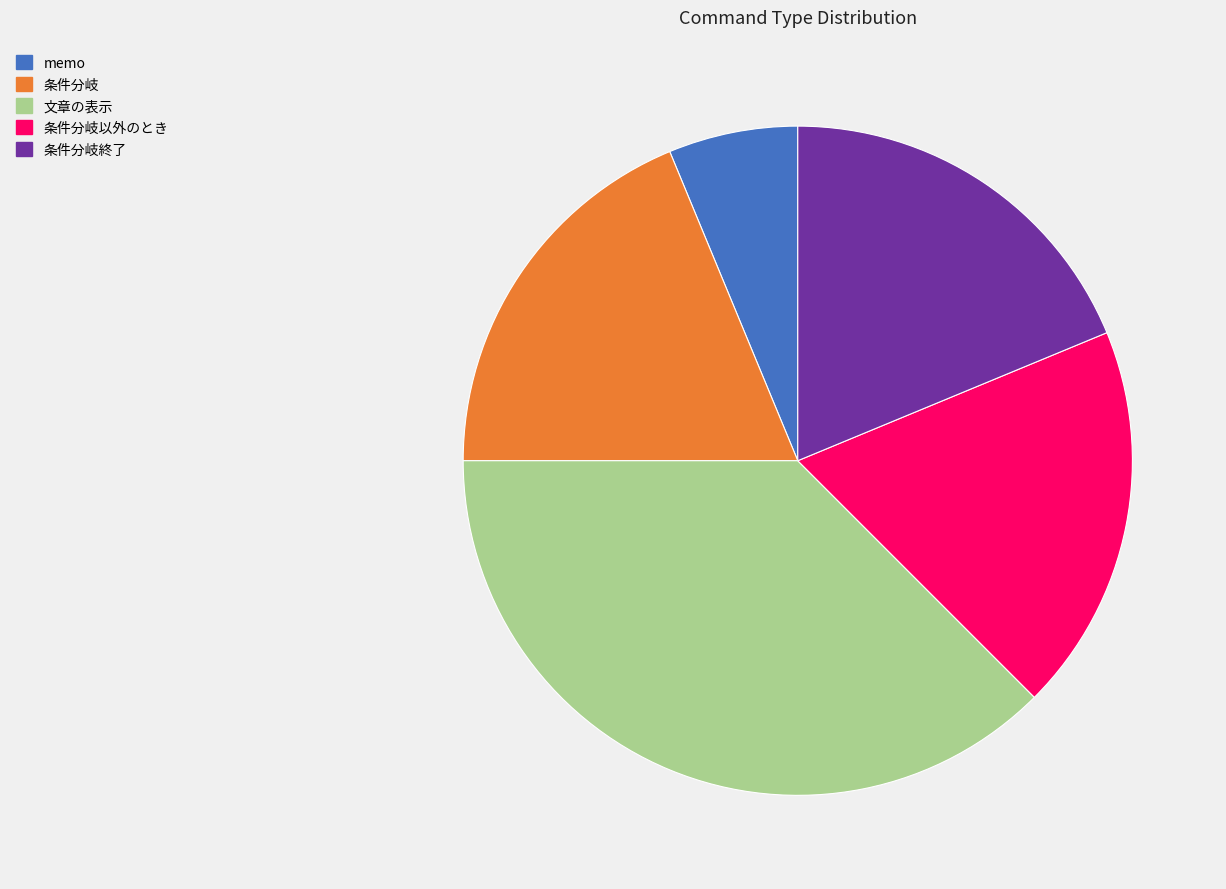

Does any single category account for the majority?

No